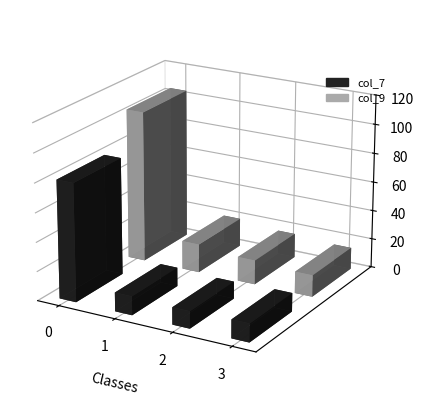

True or false: col_9 has a value of 104.5 at 0.

True